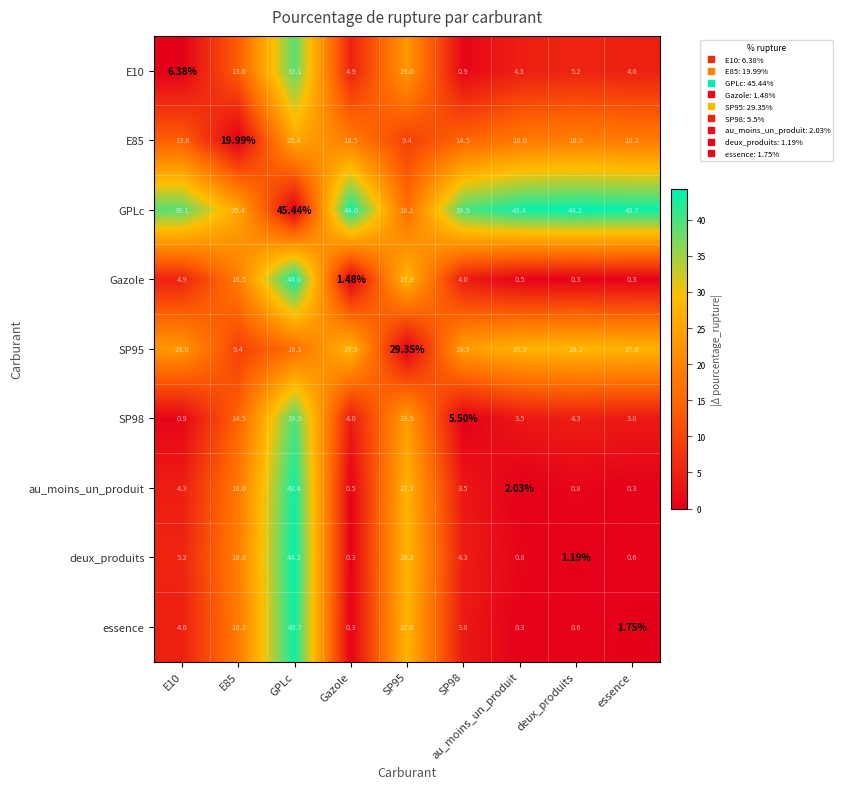

At which category is the sum across all series the highest?

GPLc